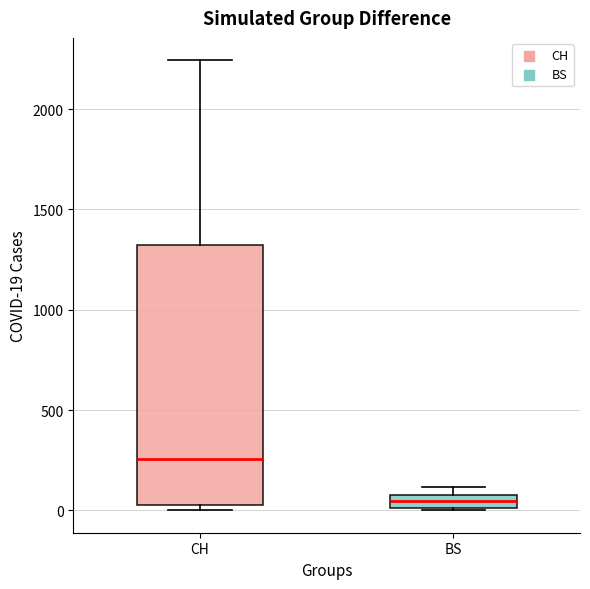

Where is the lower edge of the box for CH on the y-axis? The values are not printed on the chart, so give them approximately, as read against the axis.

50